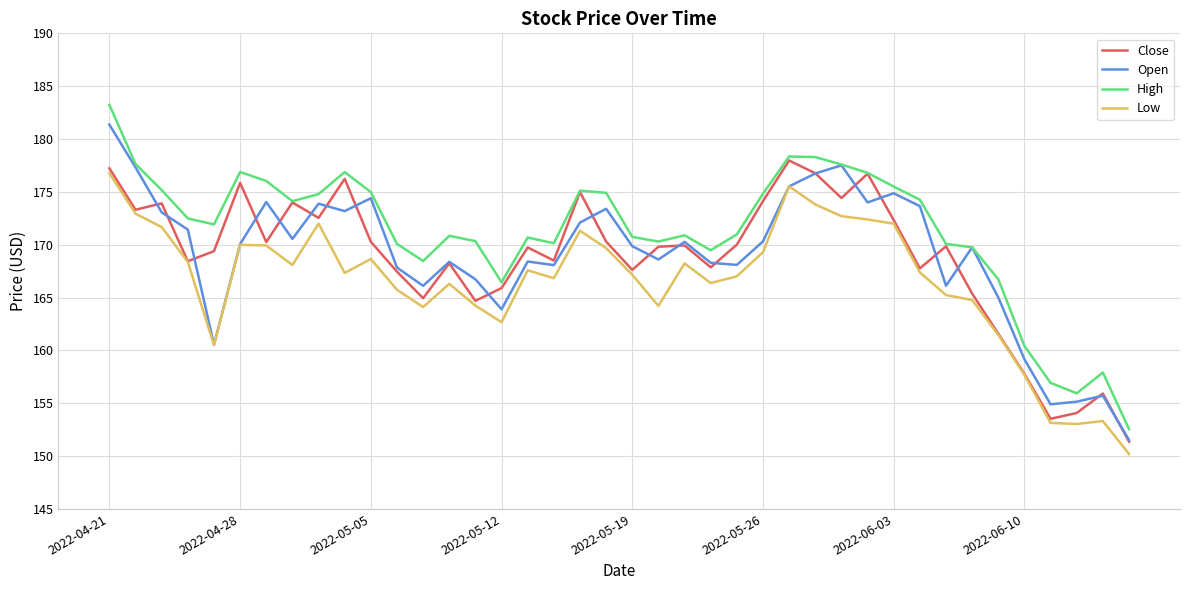

True or false: Close has more than 1 interior local peaks.

True